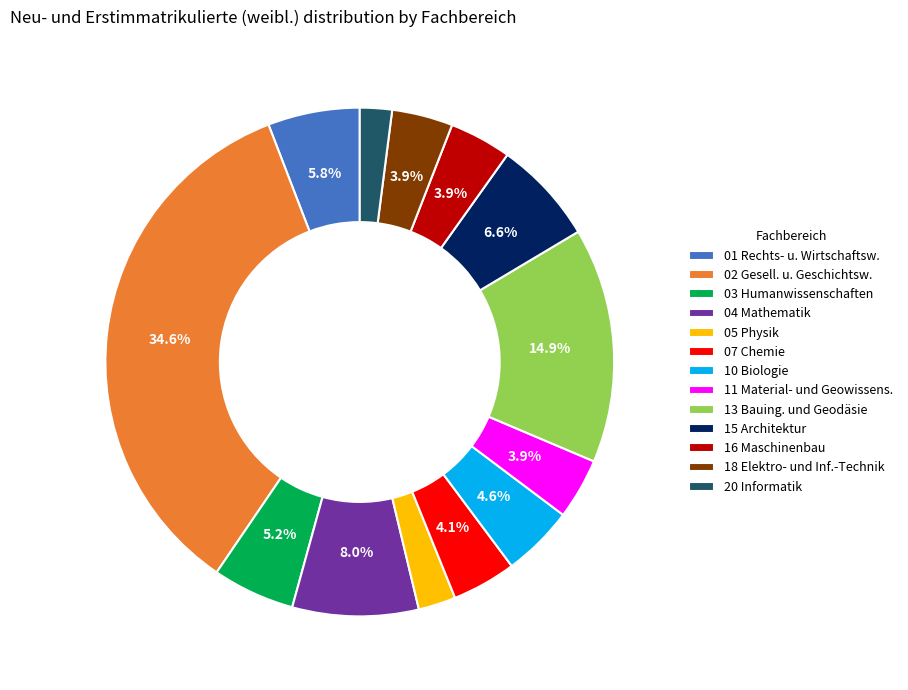

How much of the chart is everything except 15 Architektur?

93.4%